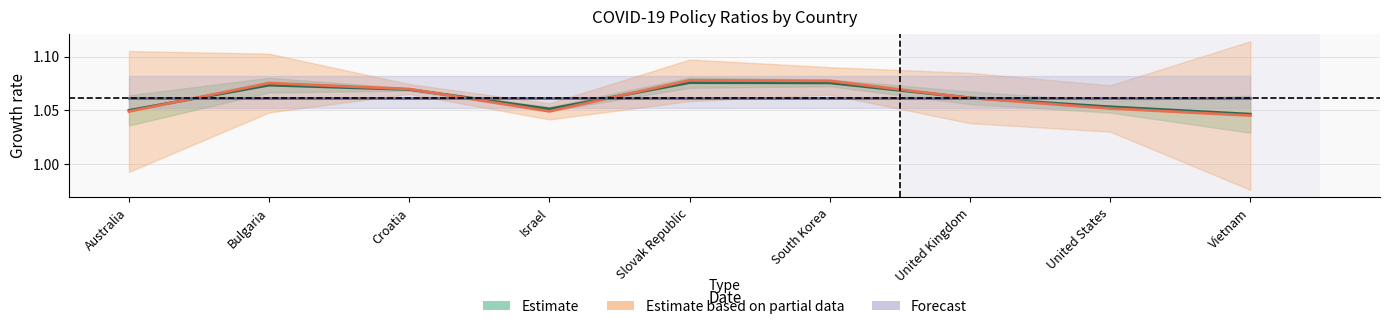

The value of Estimate based on partial data at Vietnam is 0.7. True or false?

False